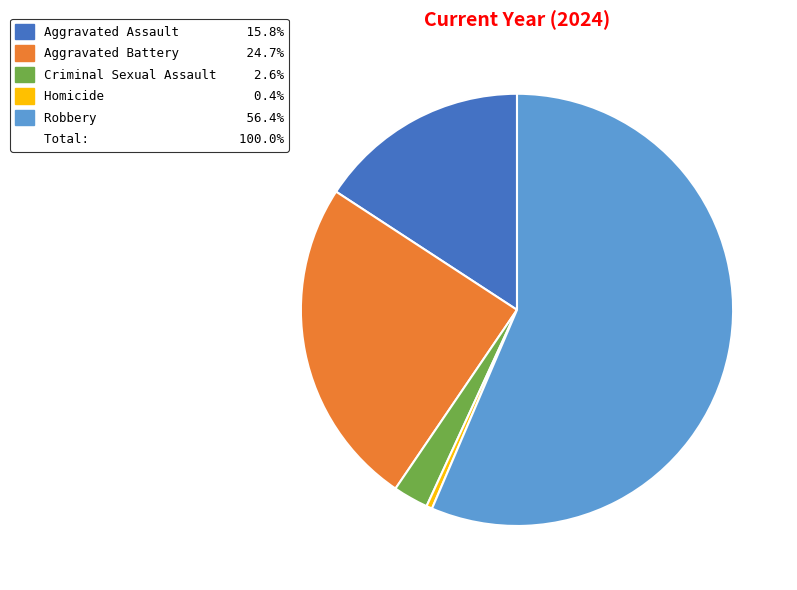

Is there any slice that represents more than half of the pie?

Yes